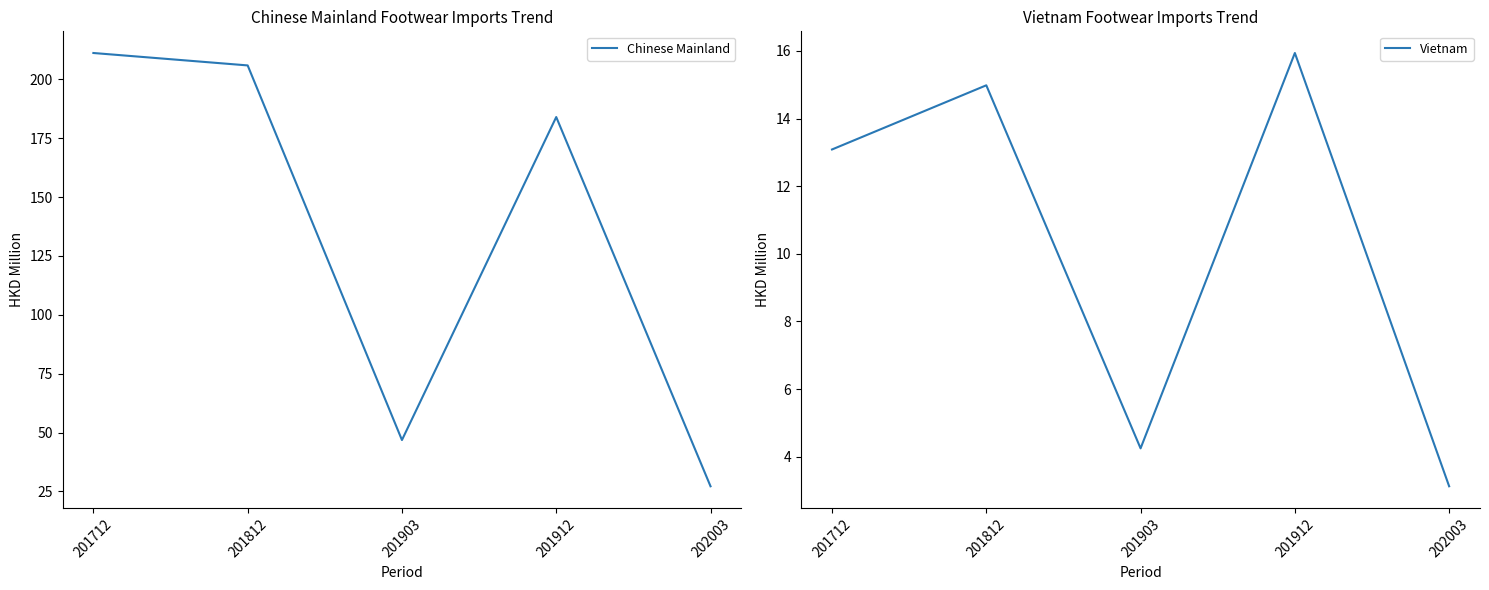

Reading left to right, what are all the values shown in this chart?

Chinese Mainland: 201712=211.2	201812=205.9	201903=46.8	201912=184.0	202003=27.2
Vietnam: 201712=13.1	201812=15.0	201903=4.2	201912=15.9	202003=3.1